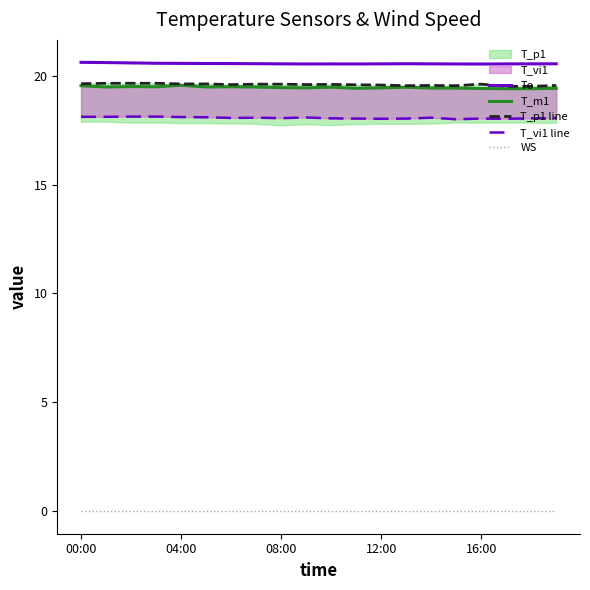

Reading left to right, transcribe all the data shown in this chart.

To: 20.6	20.6	20.6	20.6	20.6	20.6	20.6	20.6	20.5	20.5	20.5	20.5	20.5	20.5	20.5	20.5	20.5	20.5	20.5	20.5
T_m1: 19.5	19.5	19.5	19.5	19.6	19.5	19.5	19.5	19.4	19.4	19.5	19.4	19.4	19.5	19.4	19.4	19.4	19.4	19.4	19.4
T_p1 line: 19.6	19.6	19.6	19.6	19.6	19.6	19.6	19.6	19.6	19.6	19.6	19.6	19.6	19.5	19.6	19.5	19.6	19.5	19.5	19.6
T_vi1 line: 18.1	18.1	18.1	18.1	18.1	18.1	18.1	18.1	18.1	18.1	18.0	18.0	18.0	18.0	18.1	18.0	18.0	18.0	18.0	18.1
WS: 0.0	0.0	0.0	0.0	0.0	0.0	0.0	0.0	0.0	0.0	0.0	0.0	0.0	0.0	0.0	0.0	0.0	0.0	0.0	0.0